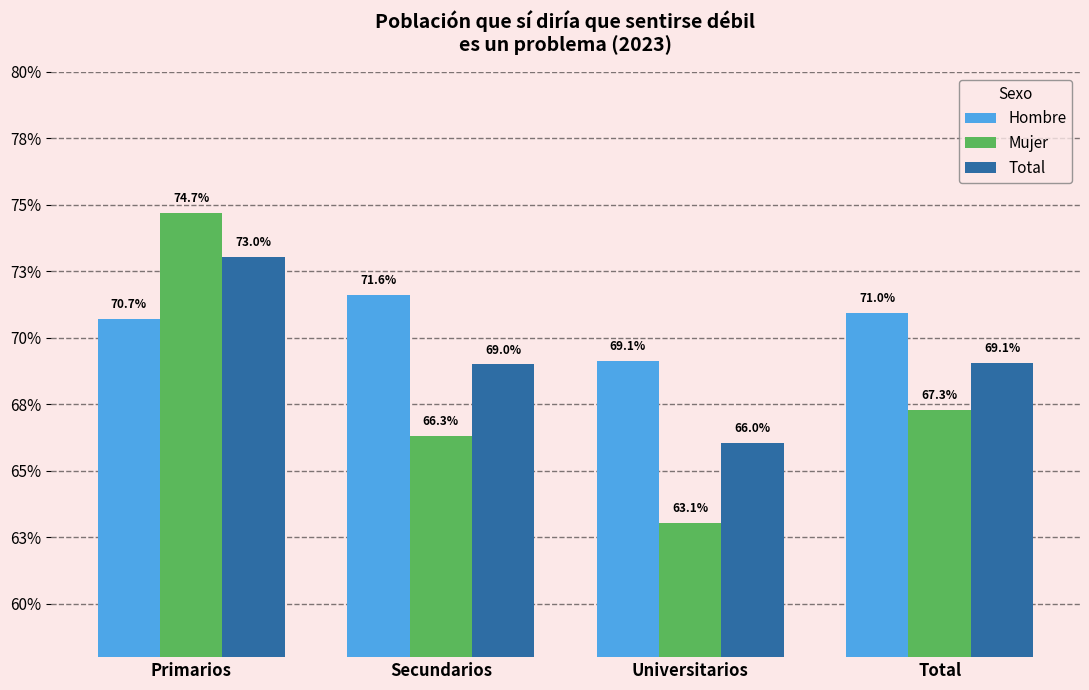

At how many categories does at least one series exceed 0?

4